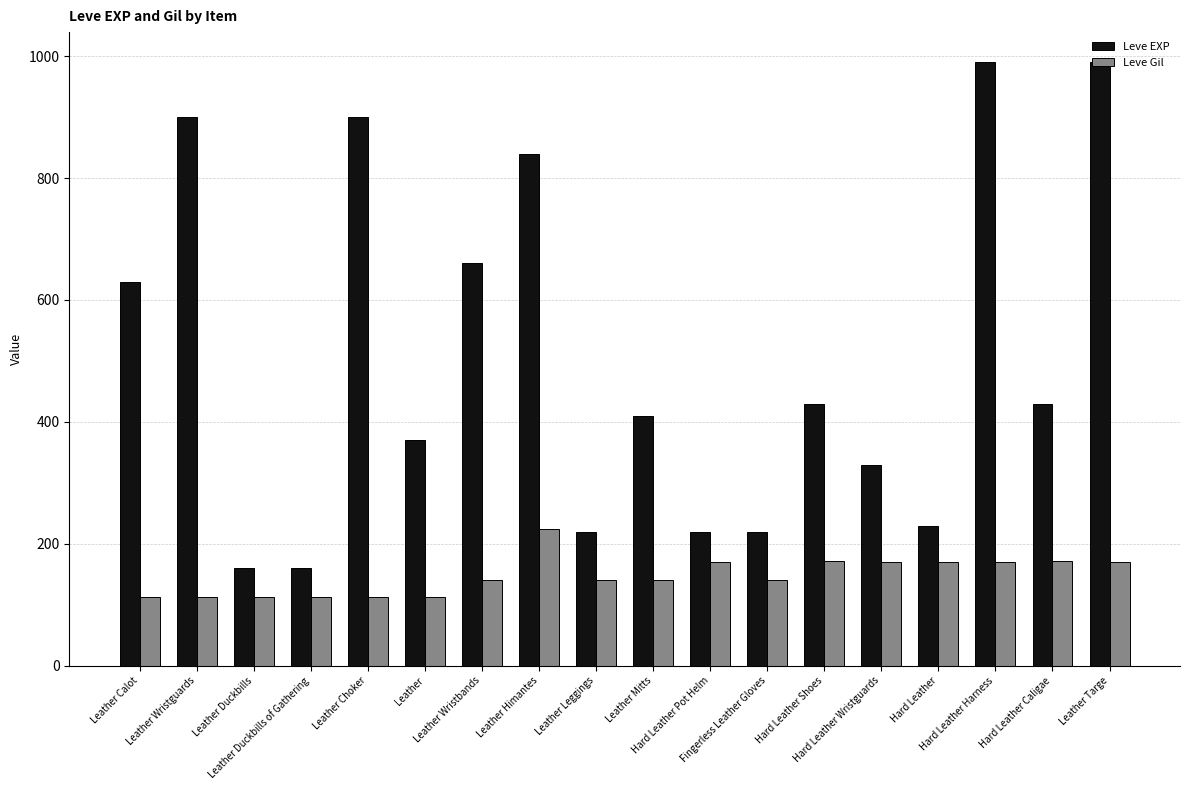

Rank the series by their average value, from highest to lowest.

Leve EXP, Leve Gil